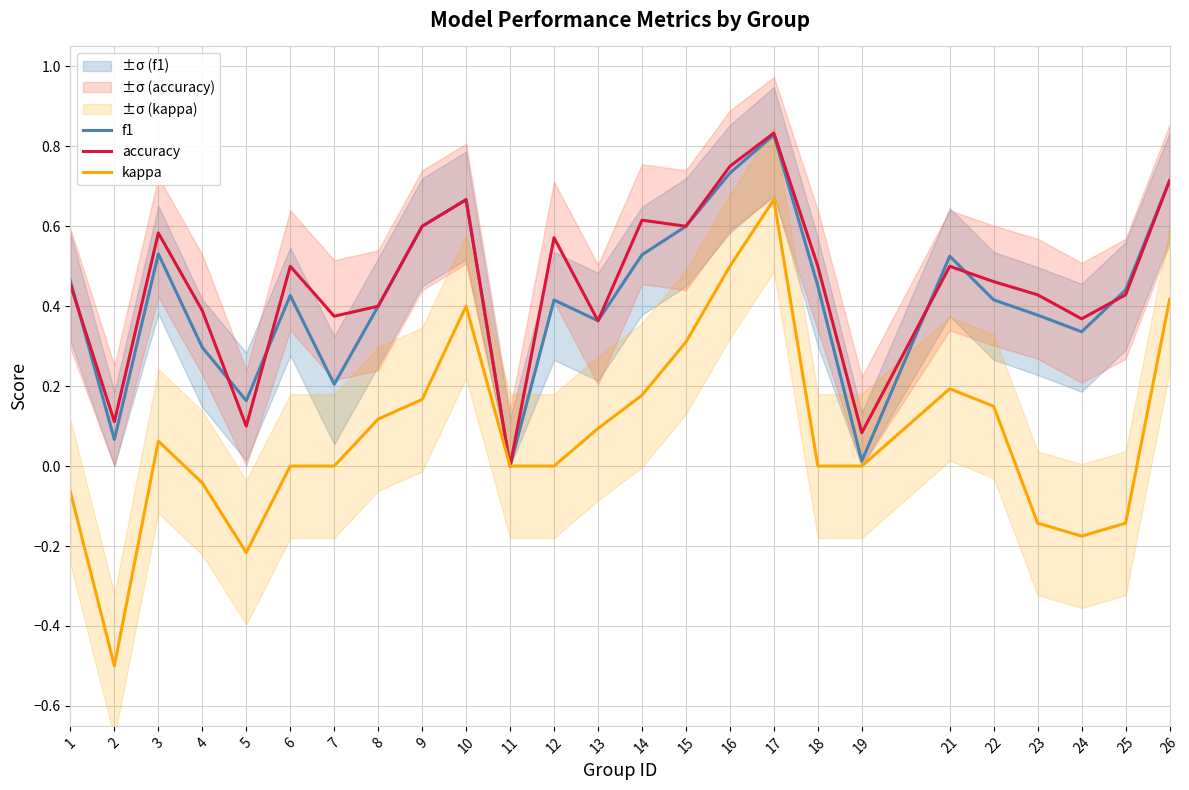

Is it true that f1 equals 0.5 at 14?

True